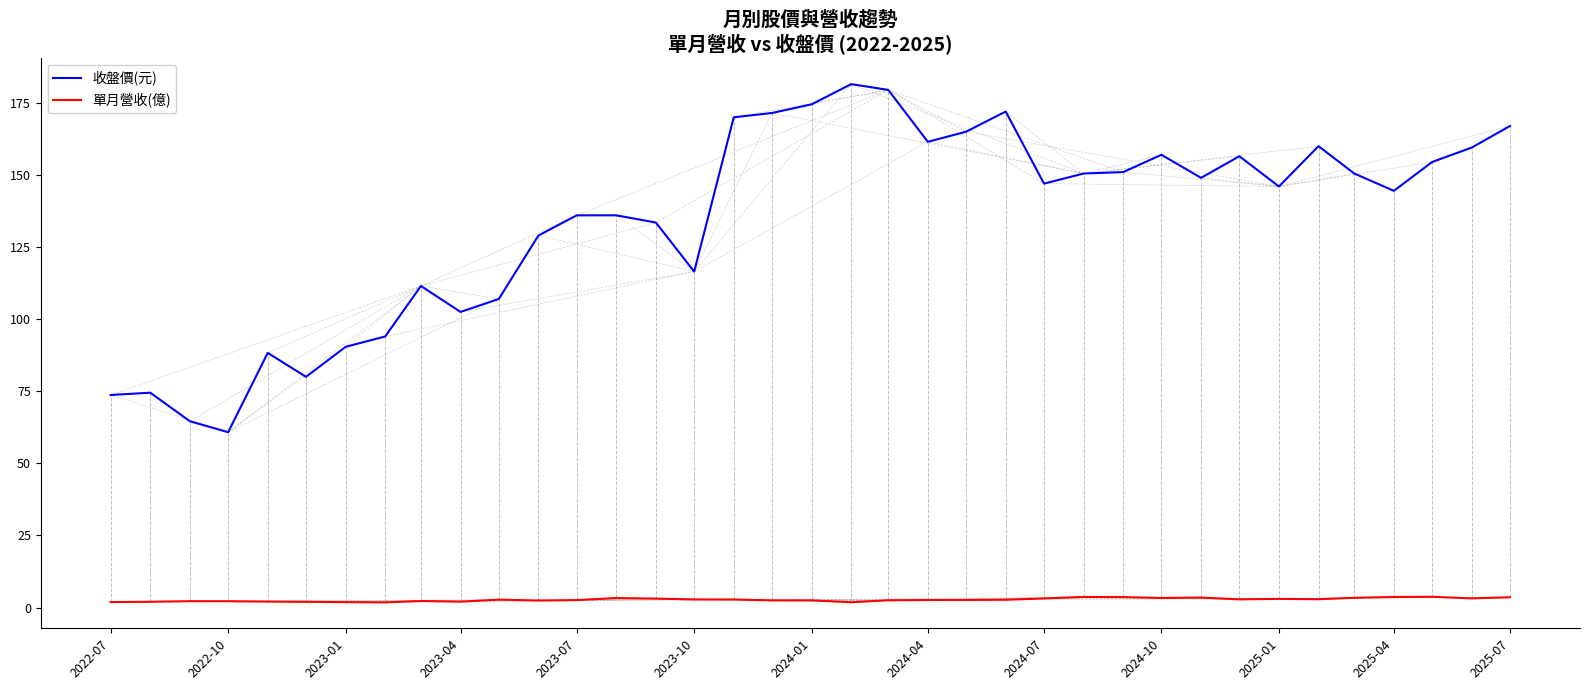

True or false: 單月營收(億) and 收盤價(元) intersect in this chart.

False